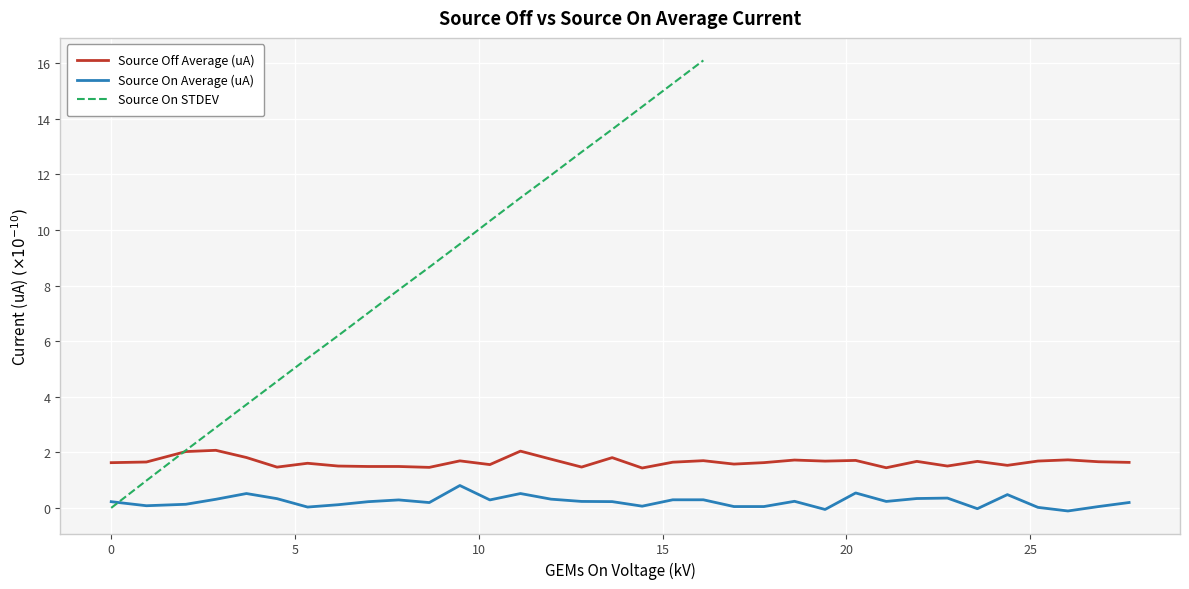

At 18.58706, list the series in order from smallest to largest.

Source On Average (uA), Source Off Average (uA)